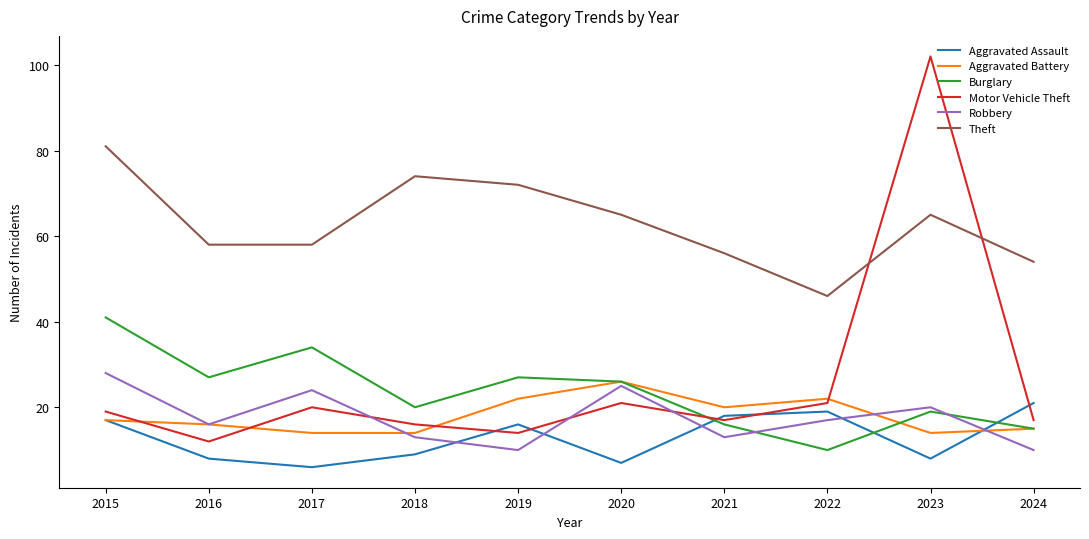

The Aggravated Battery series shows 14 at 2023. True or false?

True